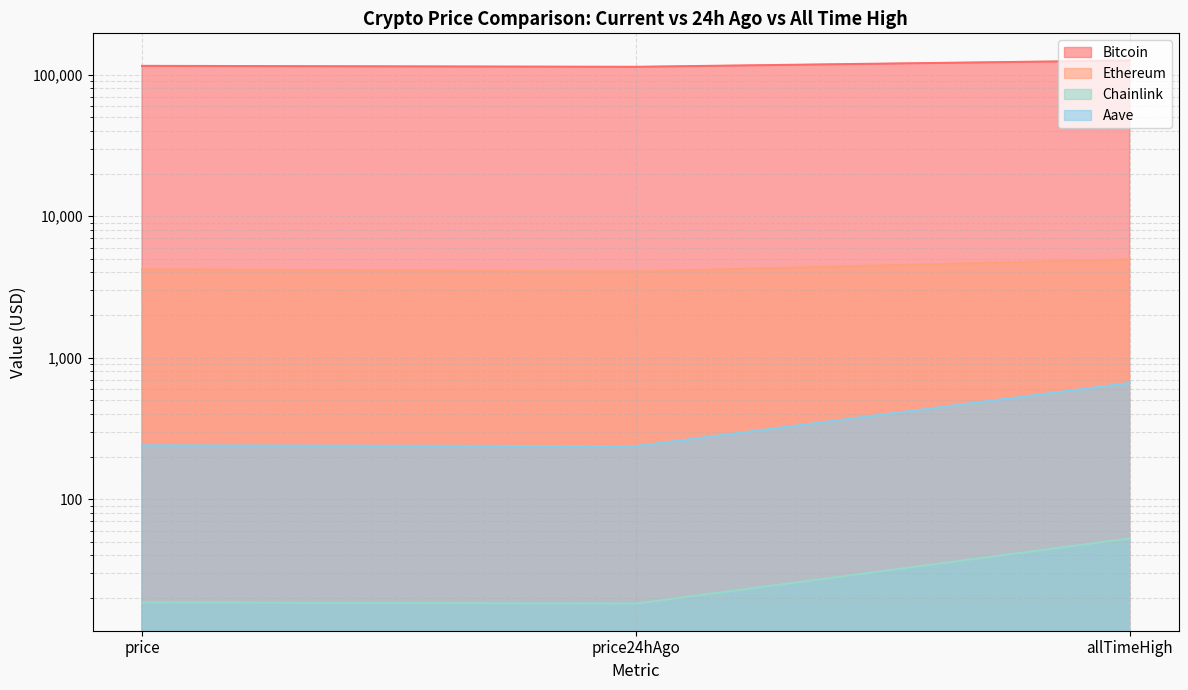

Read the Ethereum value at price.

4211.3